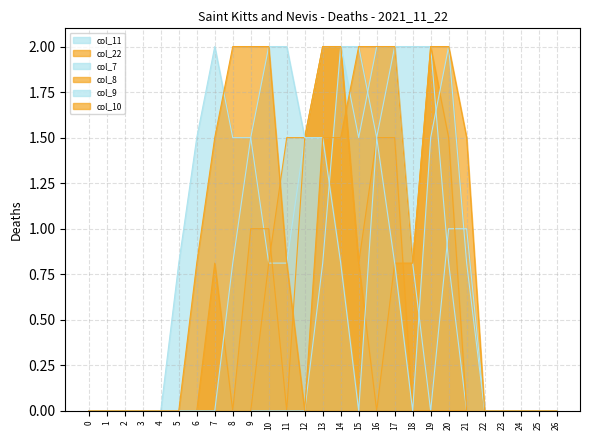

List the labels in order of col_9 value, largest first.

10, 11, 20, 9, 12, 13, 16, 19, 8, 14, 17, 21, 0, 1, 2, 3, 4, 5, 6, 7, 15, 18, 22, 23, 24, 25, 26